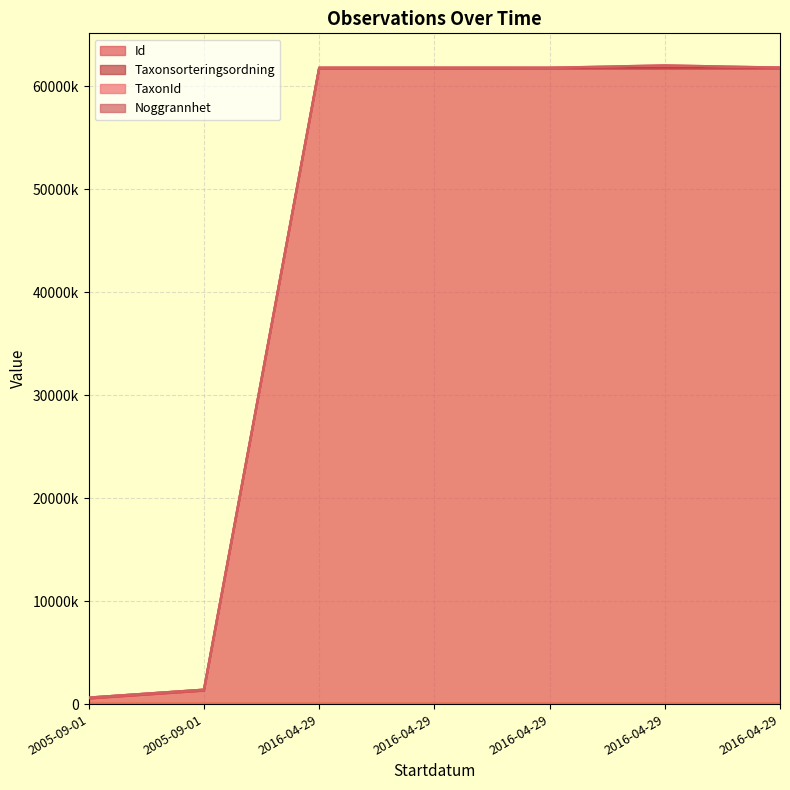

True or false: Id and Noggrannhet cross at least once.

False